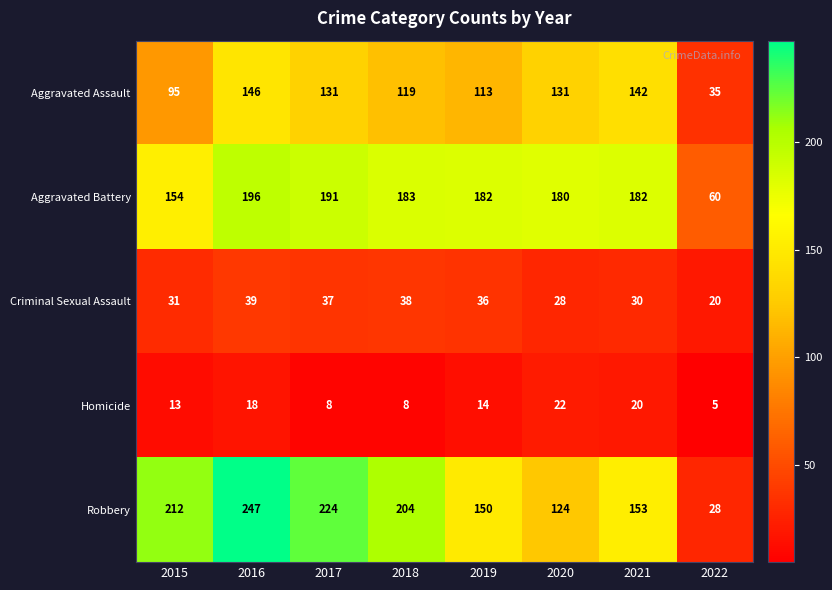

How many data points in Homicide are less than 14?

4